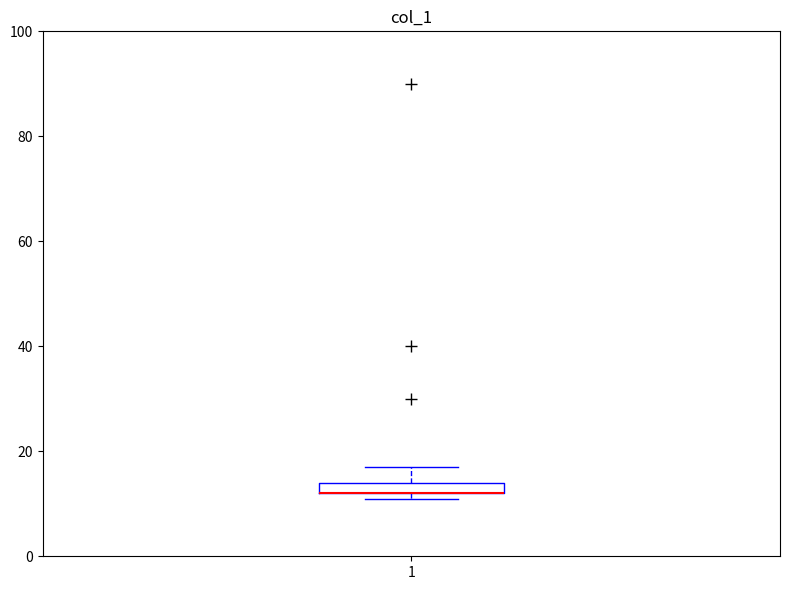

Where is the lower edge of the box at x = 1 on the y-axis? The values are not printed on the chart, so give them approximately, as read against the axis.

12